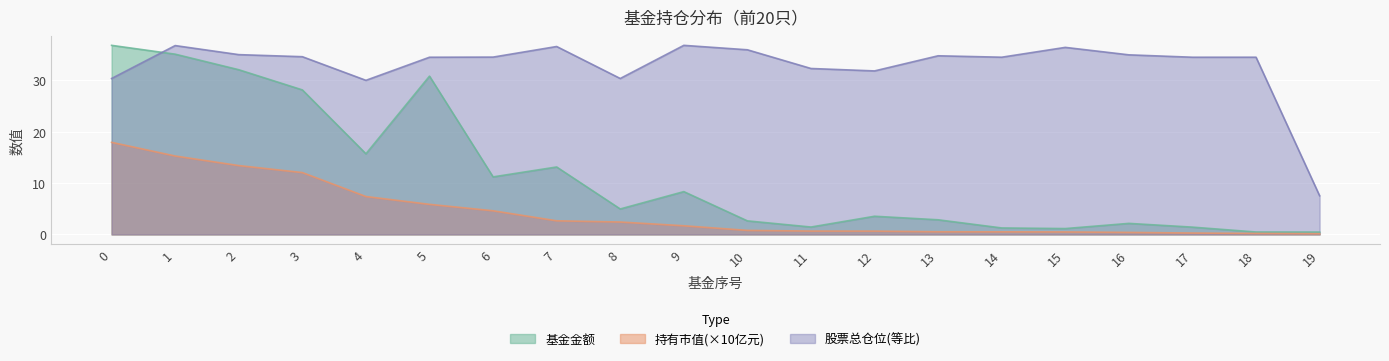

Does the chart display data point markers on the line(s)?

No